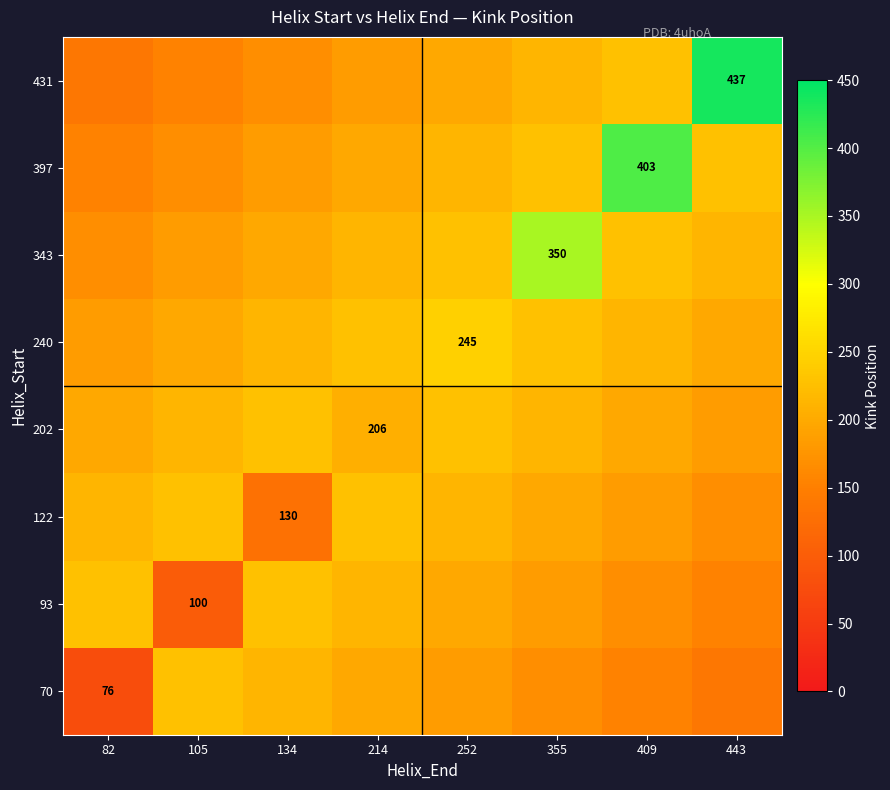

The value of 202 at 134 is 228.4. True or false?

True